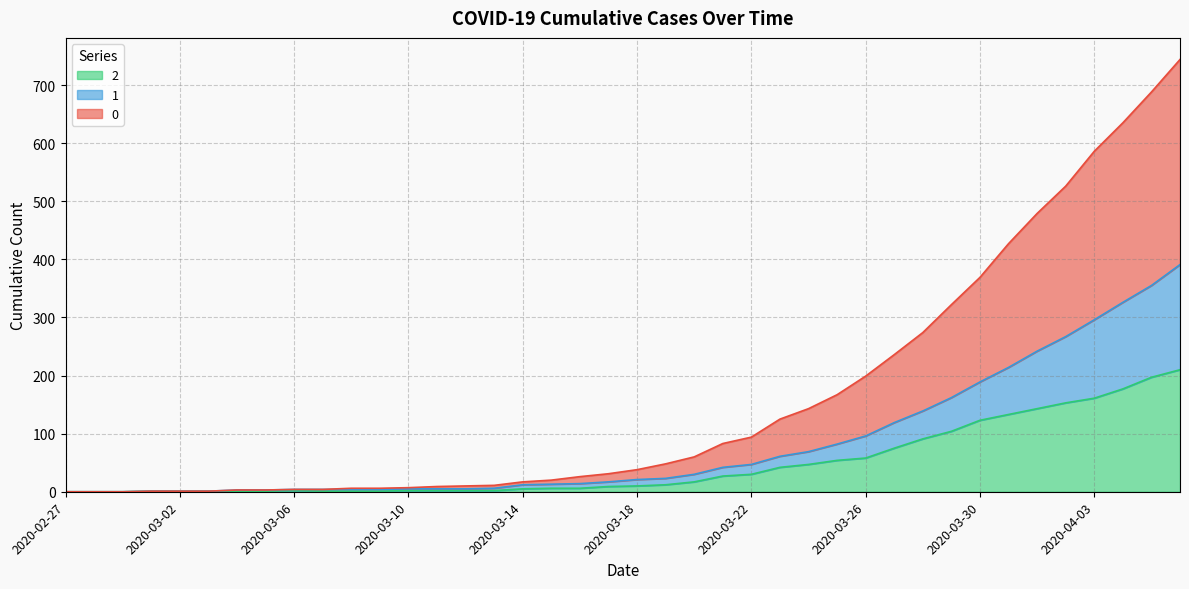

True or false: 2 and 0 intersect in this chart.

False